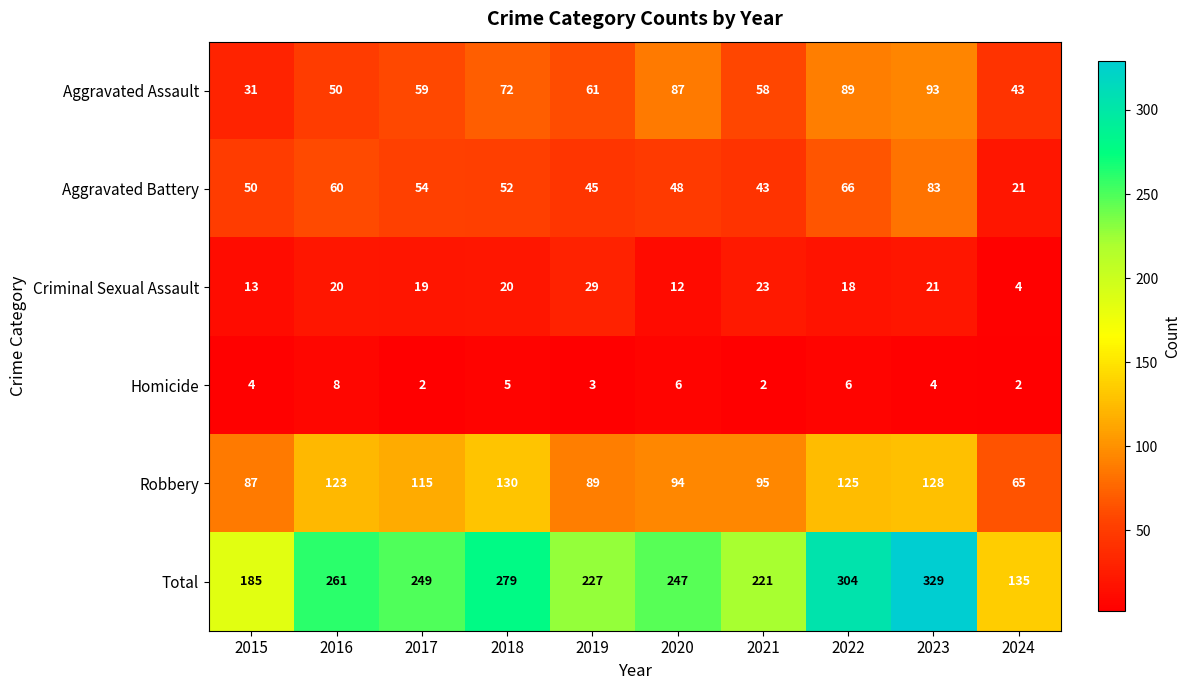

Rank the series by their maximum value, from highest to lowest.

Total, Robbery, Aggravated Assault, Aggravated Battery, Criminal Sexual Assault, Homicide